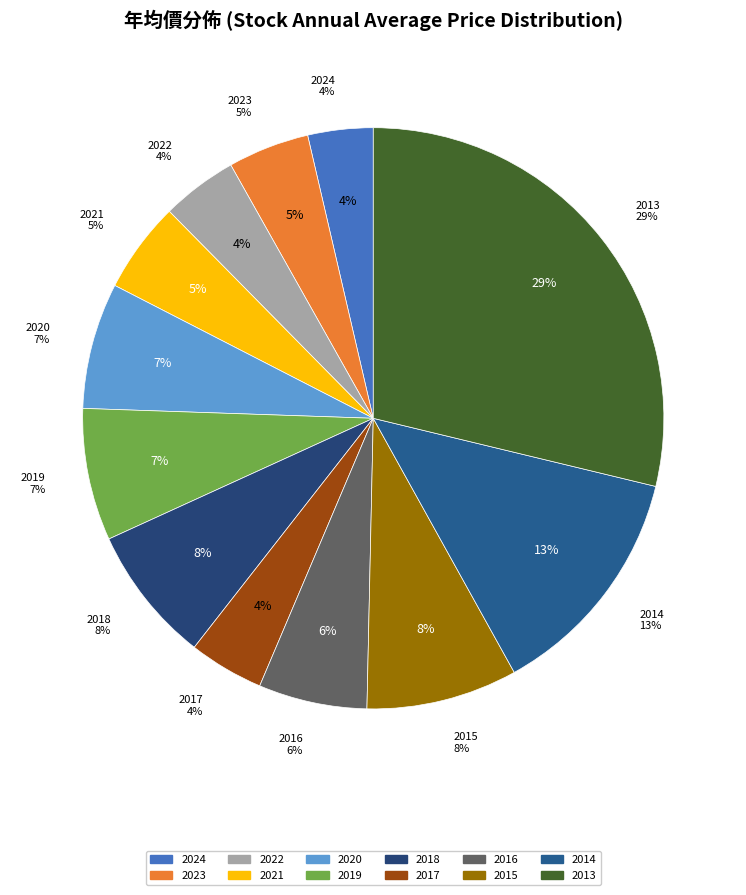

Count the number of slices in the pie.

12